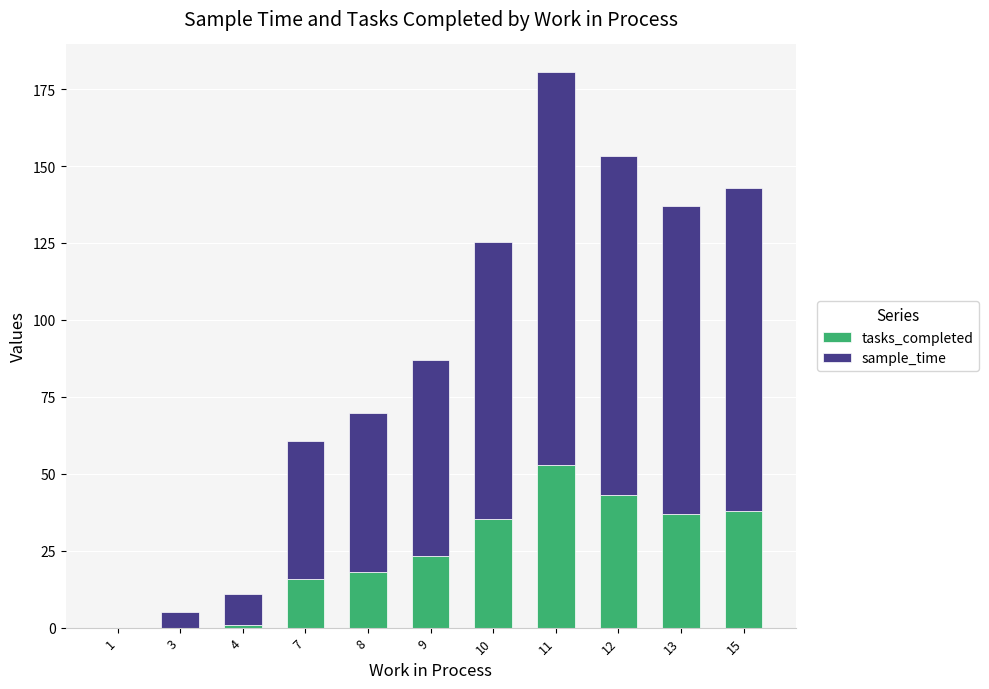

How many categories are shown in the chart?

11